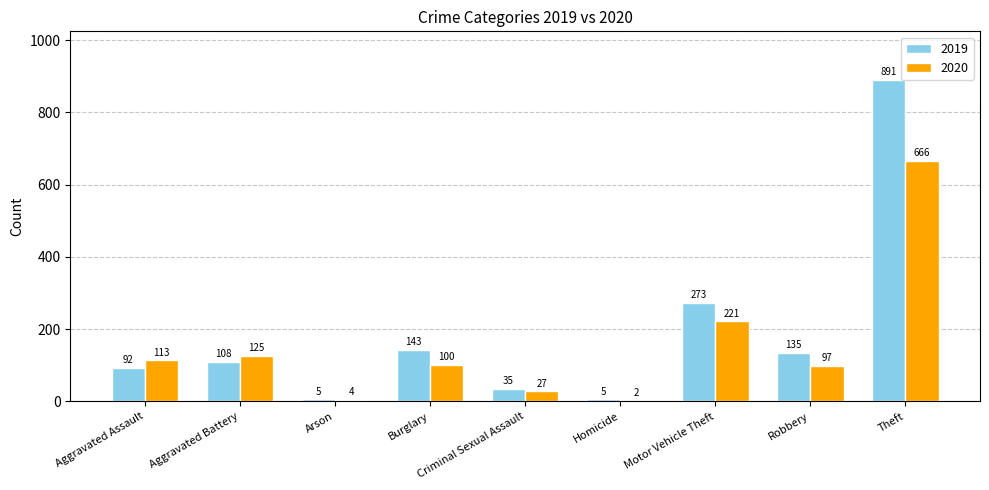

Is the value of 2019 at Aggravated Battery greater than the value of 2020 at Aggravated Assault?

No